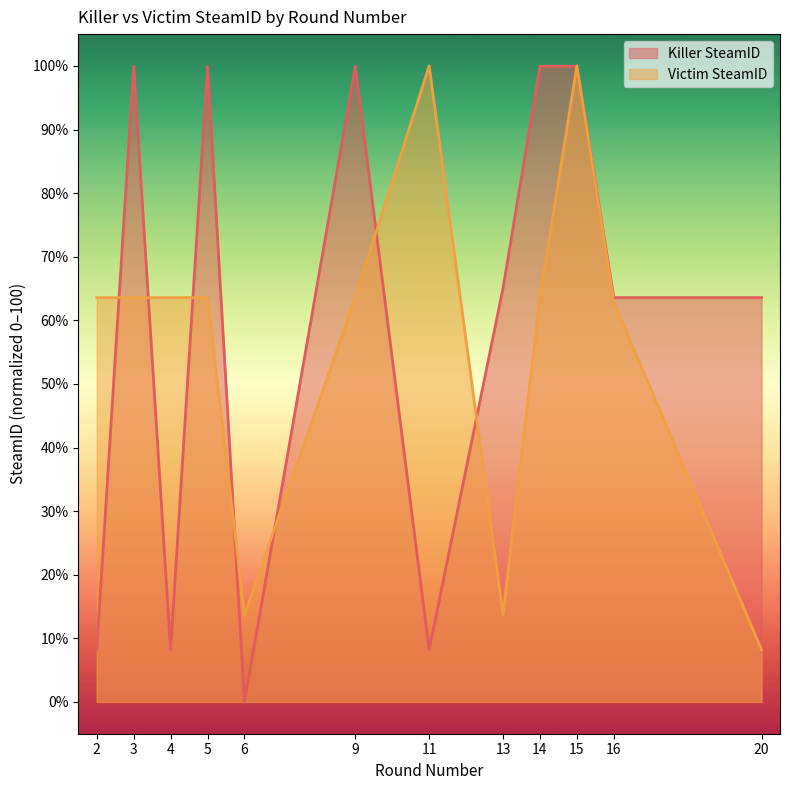

Rank the categories by Victim SteamID value from lowest to highest.

20, 6, 13, 16, 2, 3, 4, 5, 9, 14, 11, 15